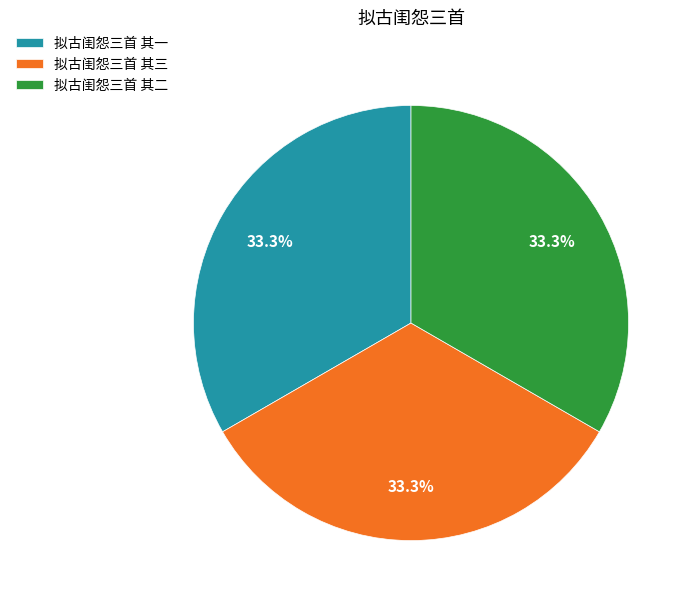

To the nearest percent, what percentage of the pie is 拟古闺怨三首 其一?

33%